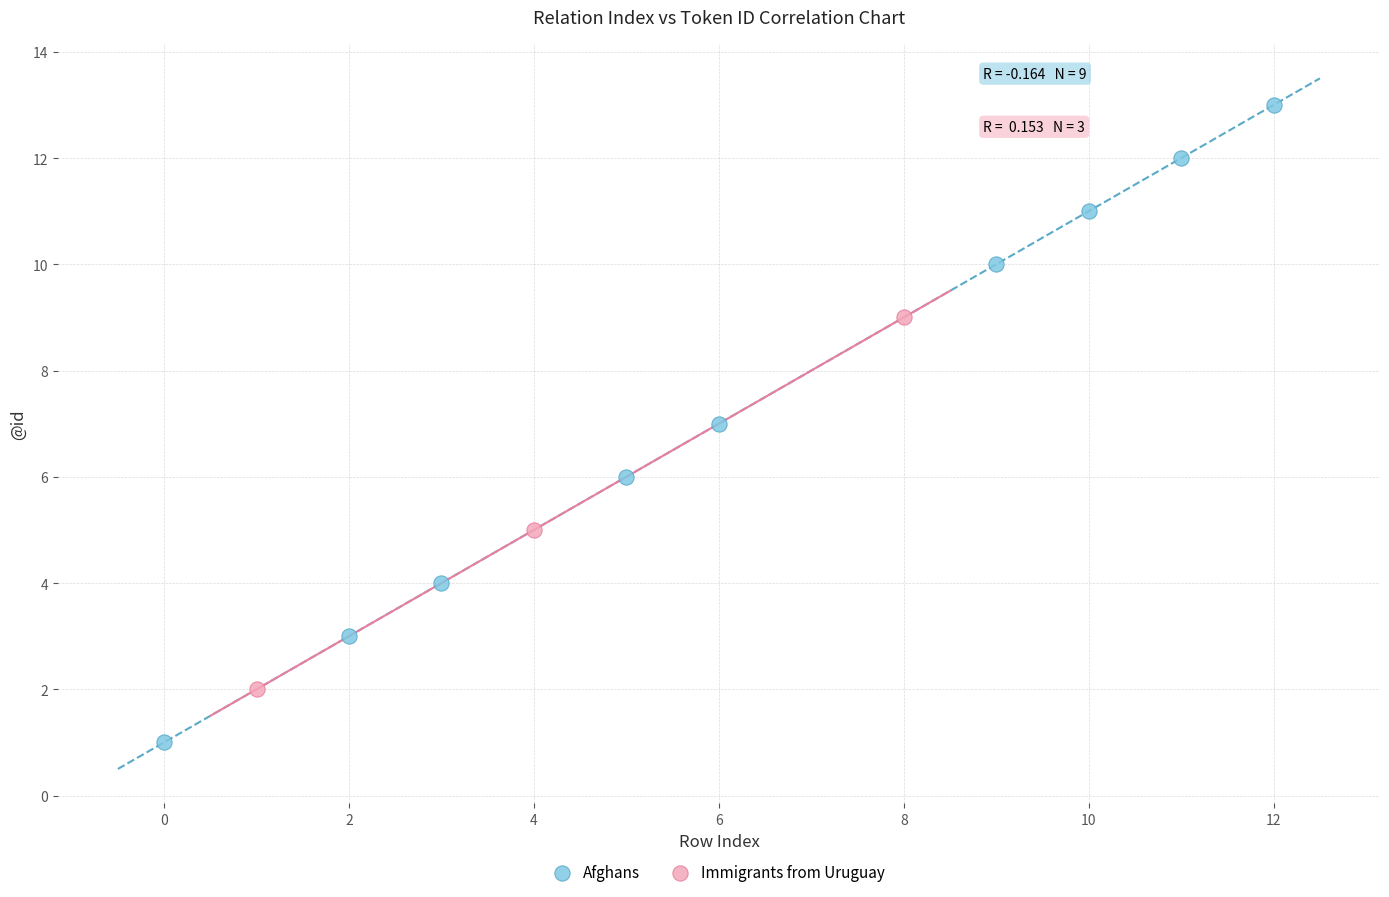

Which series contains the lowest Y value?

Afghans